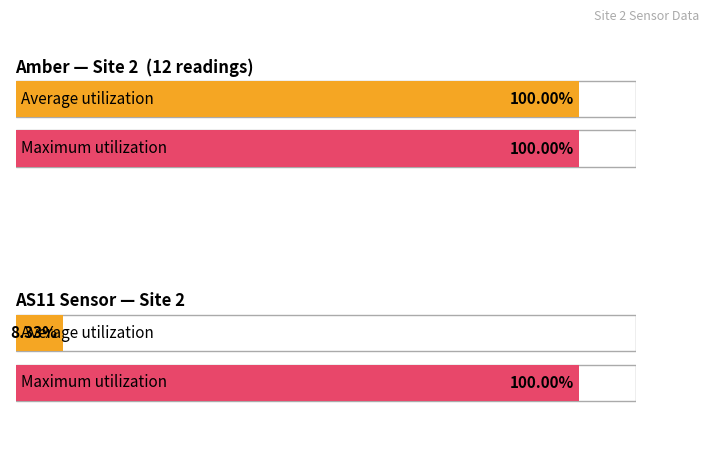

True or false: AS11 has a value of 0 at 10.

True